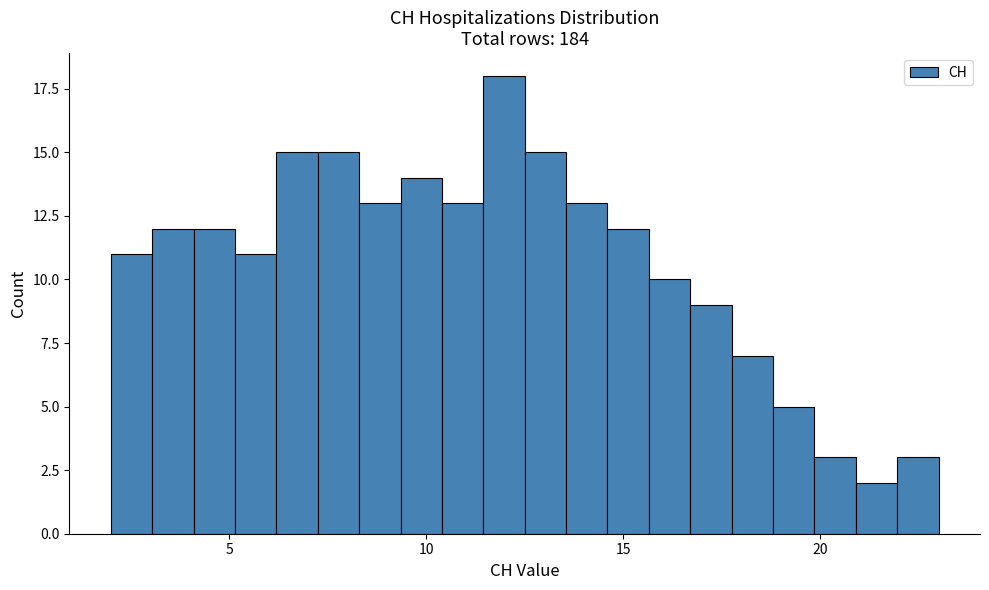

Read against the x-axis, roughly where is the centre of the tallest bar?

12.0